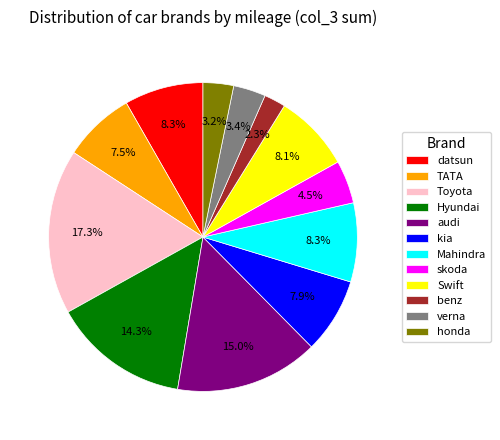

Which slice is the largest?

Toyota